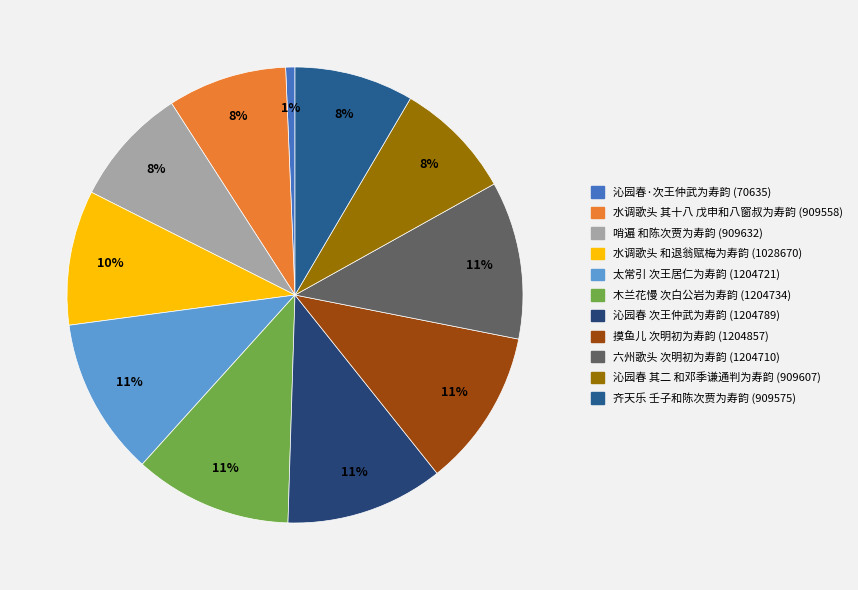

What is the smallest slice in the pie chart?

沁园春·次王仲武为寿韵